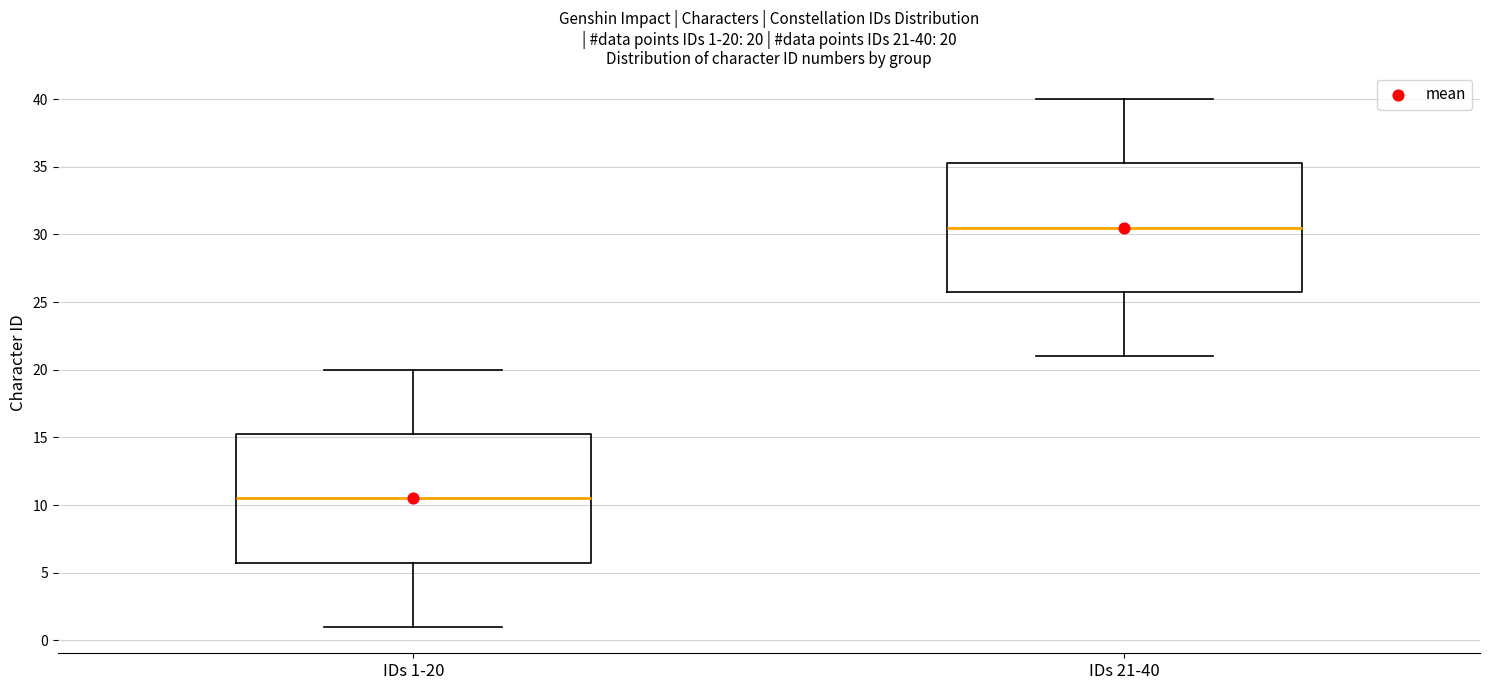

Which box has the lowest median line?

IDs 1-20